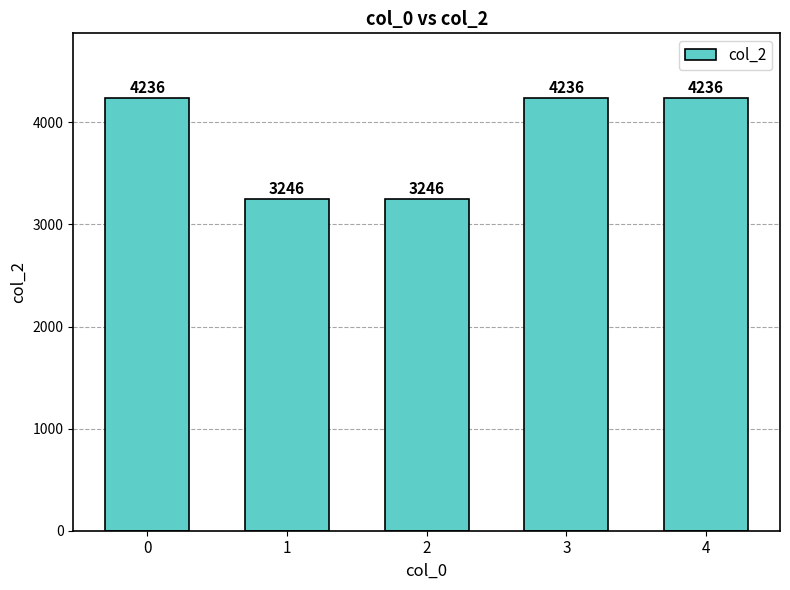

Does the chart contain any negative values?

No